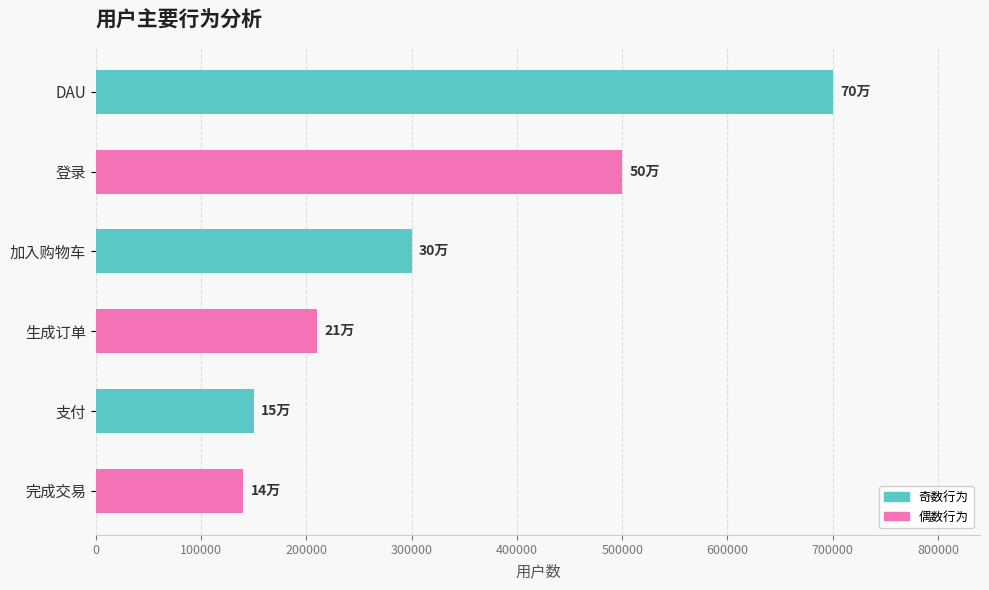

The value at 完成交易 is 140000. True or false?

True